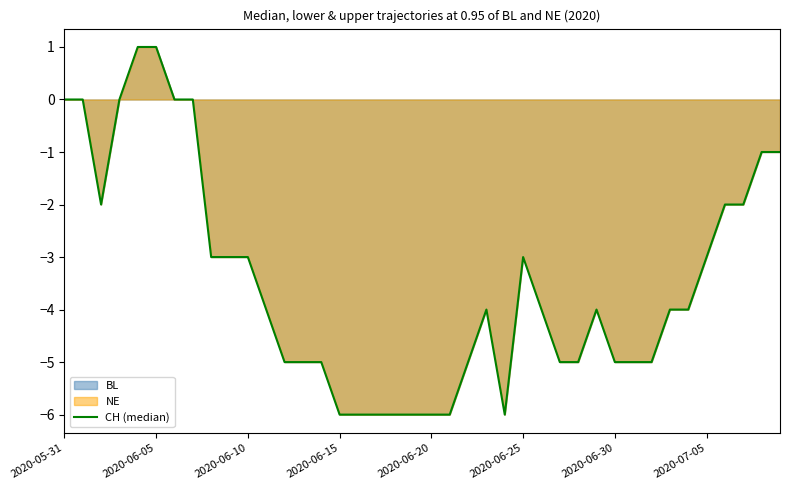

What is the average value?

-3